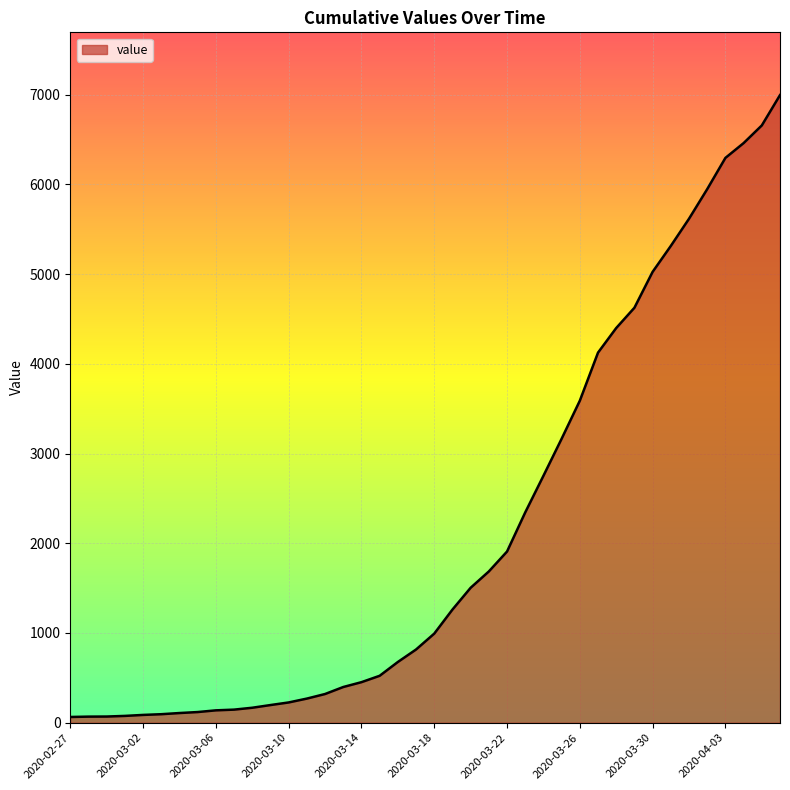

What is the difference between the maximum and minimum values?

6931